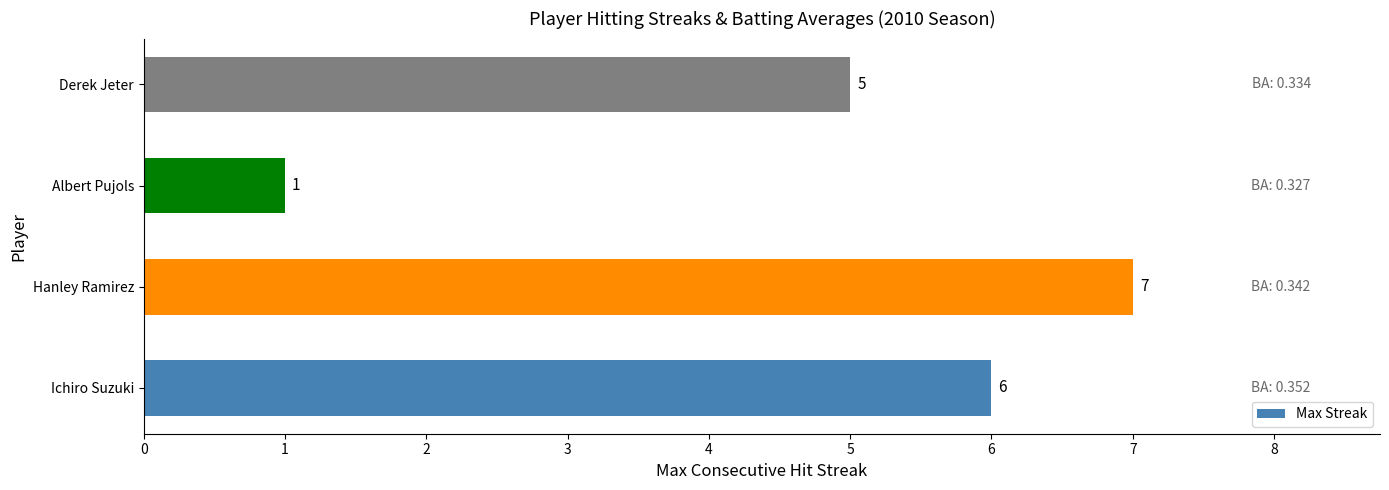

What is the average value?

5